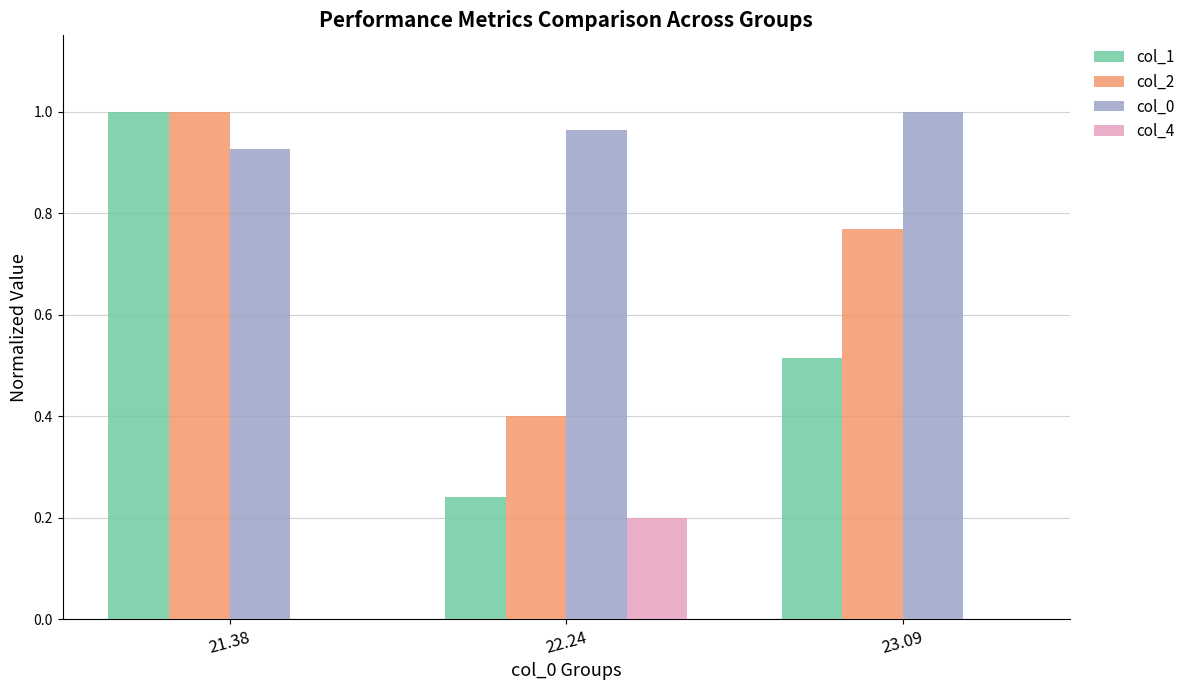

What is the sum of all col_1 values?

1.8